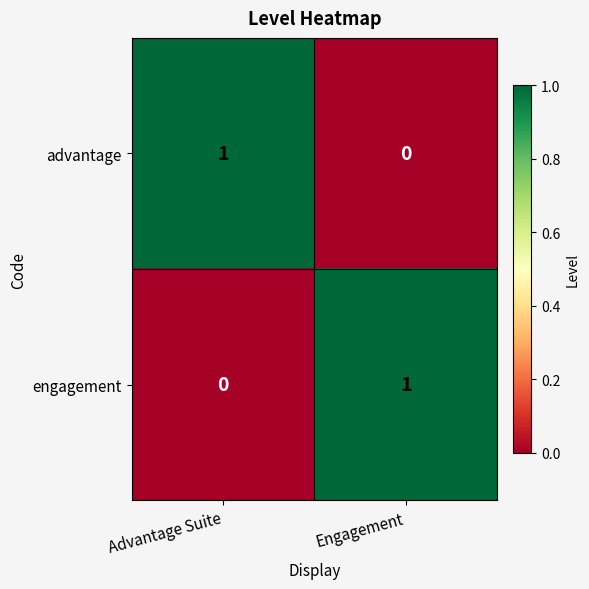

Is the value of engagement at Advantage Suite greater than the value of advantage at Advantage Suite?

No